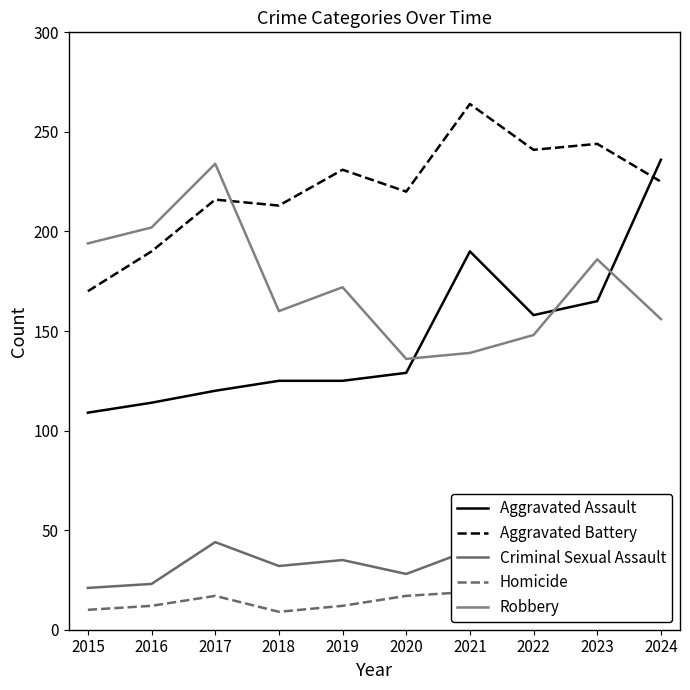

True or false: Homicide and Robbery intersect in this chart.

False